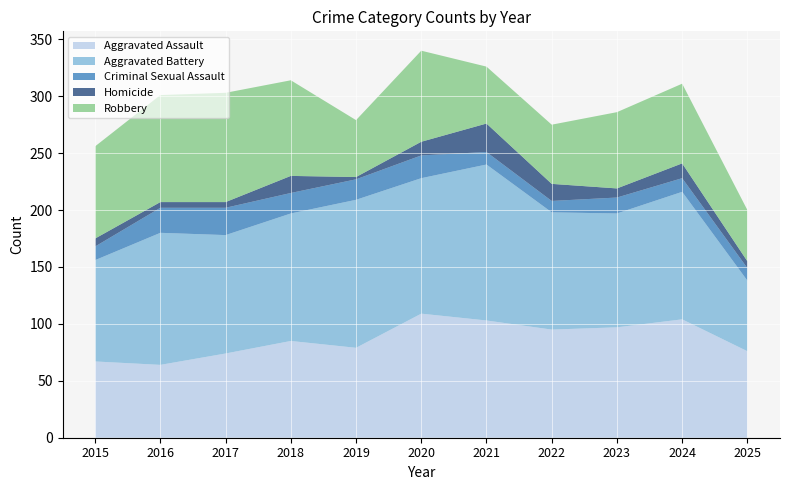

Reading right to left, transcribe all the data shown in this chart.

Aggravated Assault: 2025=76	2024=104	2023=97	2022=95	2021=103	2020=109	2019=79	2018=85	2017=74	2016=64	2015=67
Aggravated Battery: 2025=62	2024=112	2023=100	2022=103	2021=137	2020=119	2019=130	2018=112	2017=104	2016=116	2015=89
Criminal Sexual Assault: 2025=11	2024=12	2023=14	2022=10	2021=11	2020=20	2019=18	2018=18	2017=24	2016=22	2015=12
Homicide: 2025=6	2024=13	2023=8	2022=15	2021=25	2020=12	2019=2	2018=15	2017=5	2016=5	2015=7
Robbery: 2025=45	2024=70	2023=67	2022=52	2021=50	2020=80	2019=50	2018=84	2017=96	2016=94	2015=81